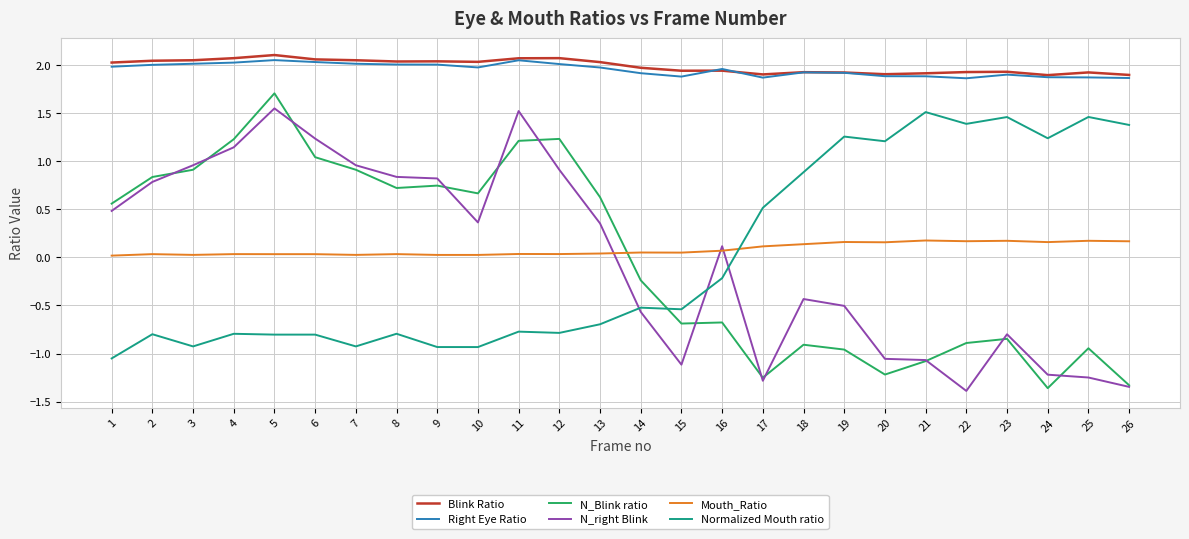

At which category is the sum across all series the highest?

5